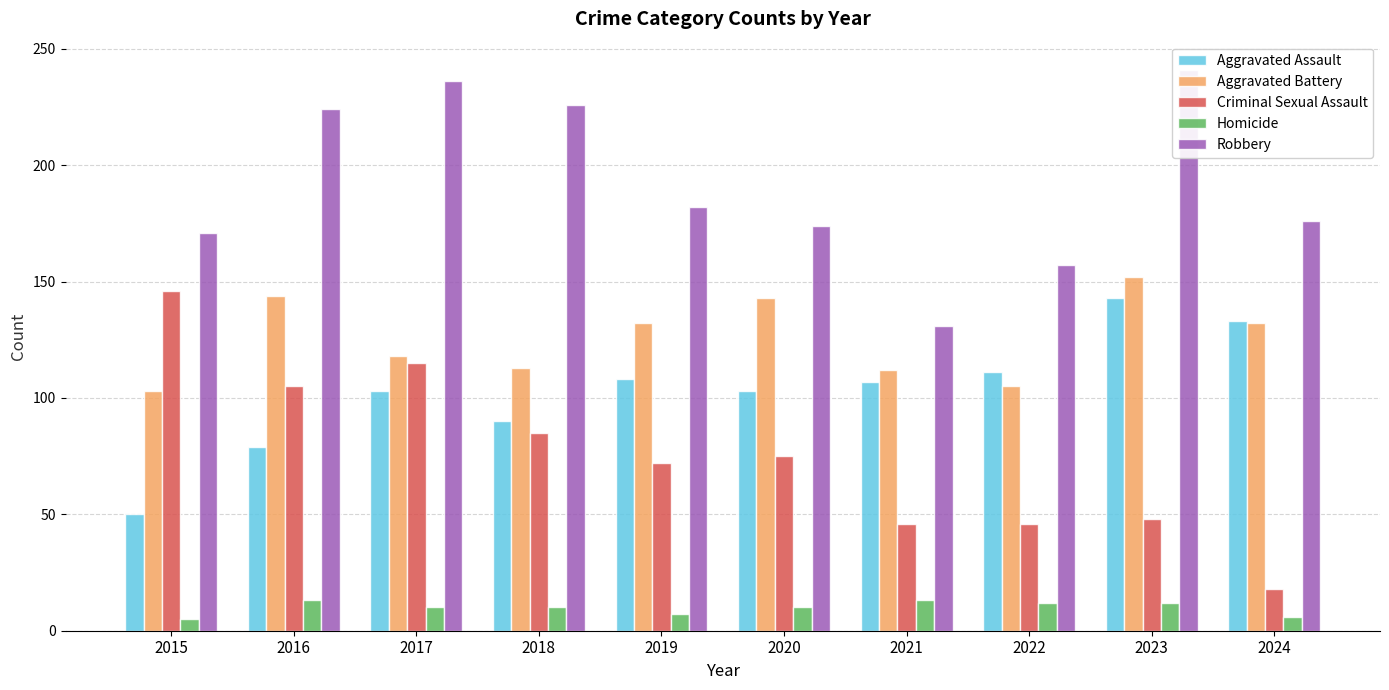

Which category has the lowest value in the Homicide series?

2015